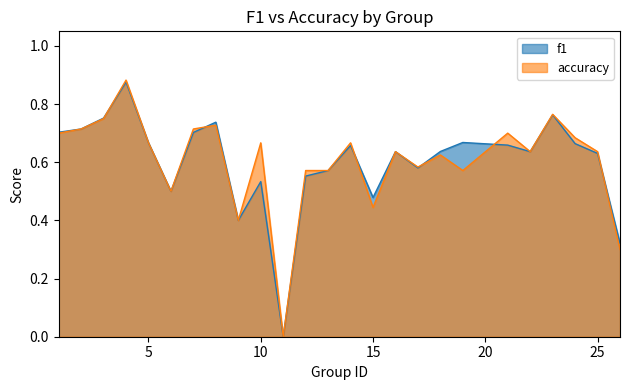

Is it true that f1 equals 1.2 at 5?

False